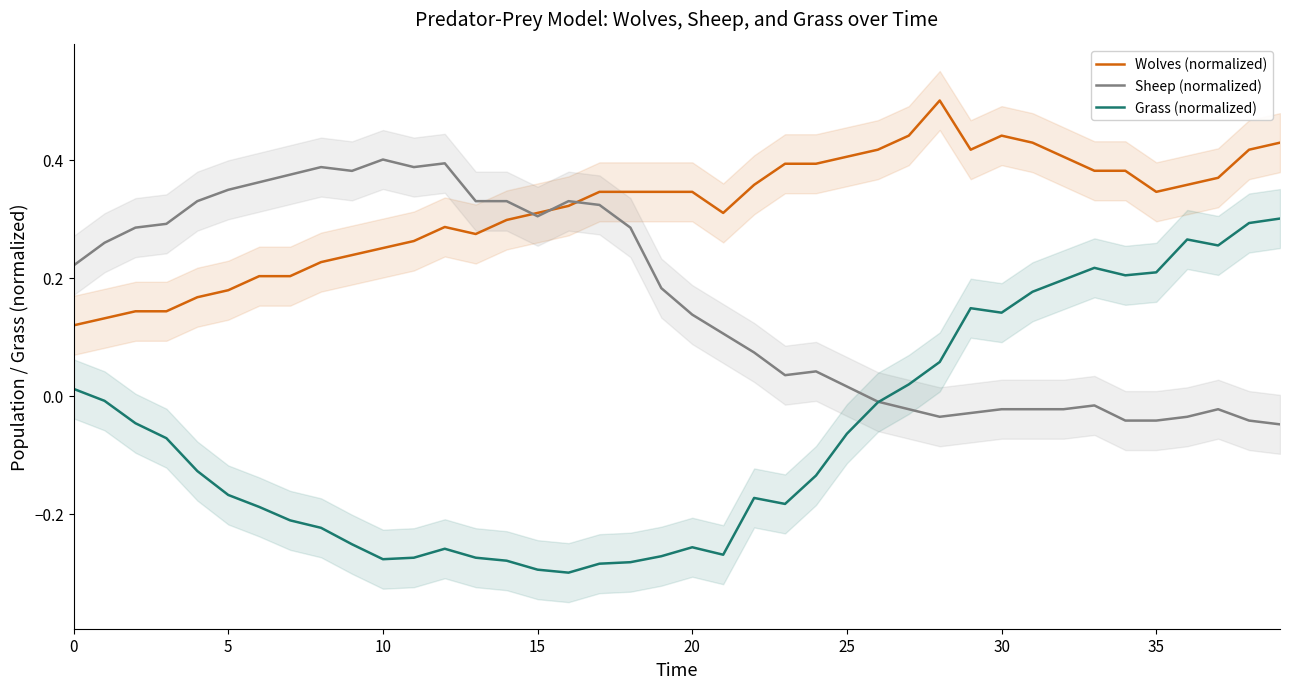

True or false: Wolves (normalized) and Grass (normalized) cross at least once.

False